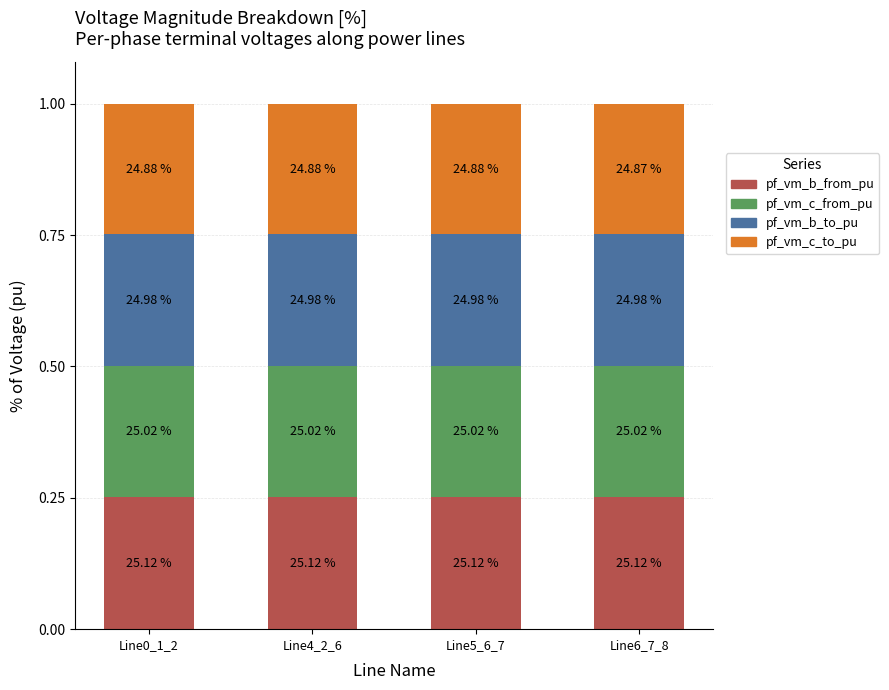

Are the bars grouped side by side (vs. stacked)?

No